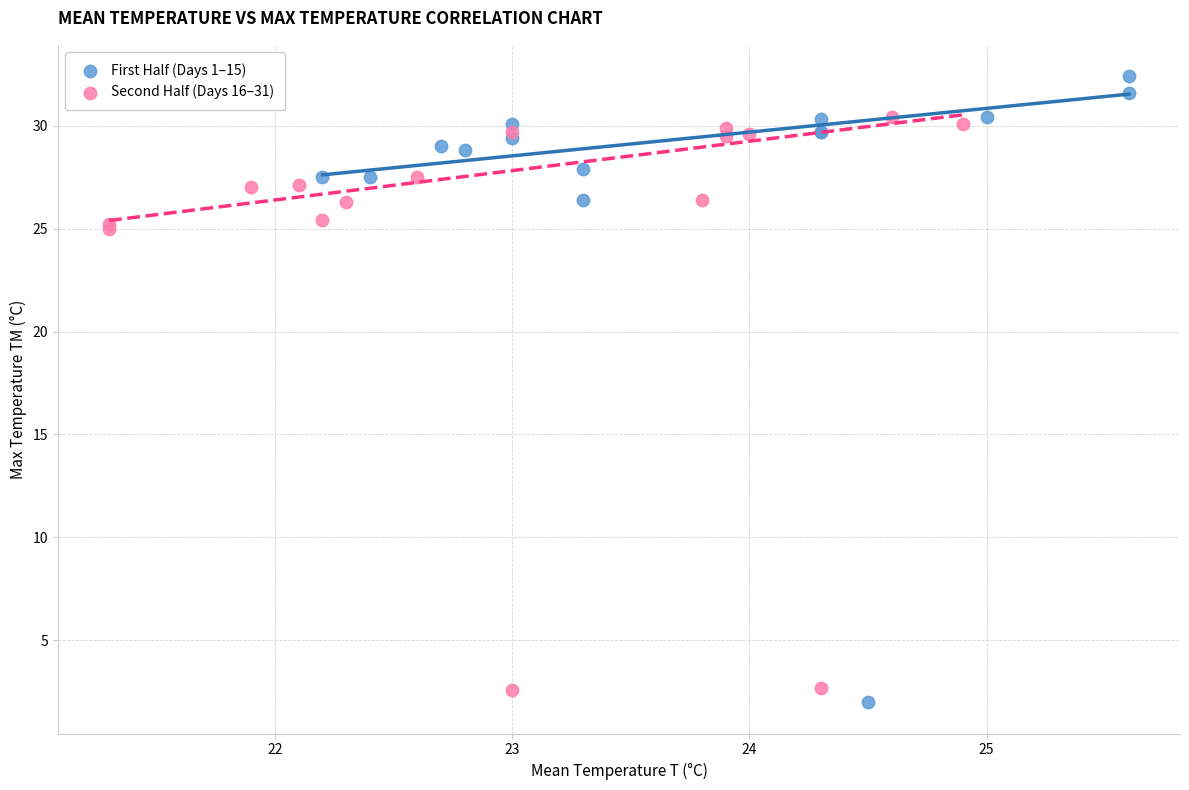

What are all the series names shown in the legend?

First Half (Days 1–15), Second Half (Days 16–31)